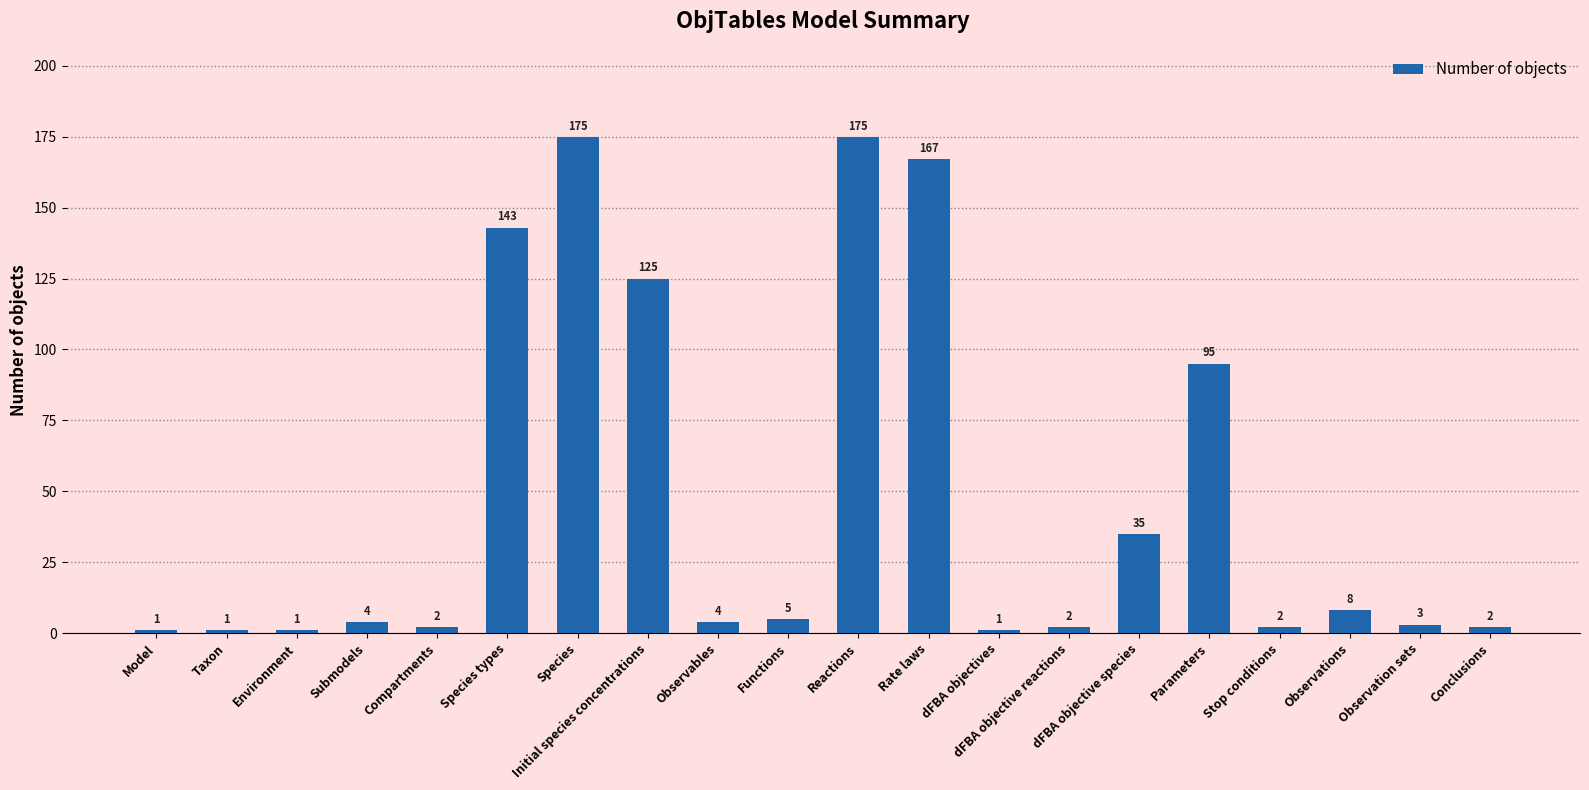

What is the change in value from Species types to Functions?

-138